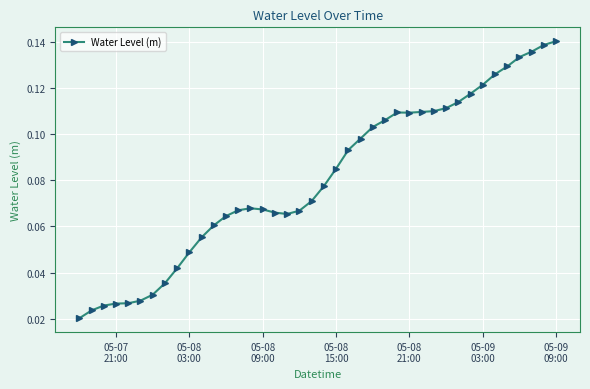

True or false: there are more than 1 points higher than both neighbors.

True